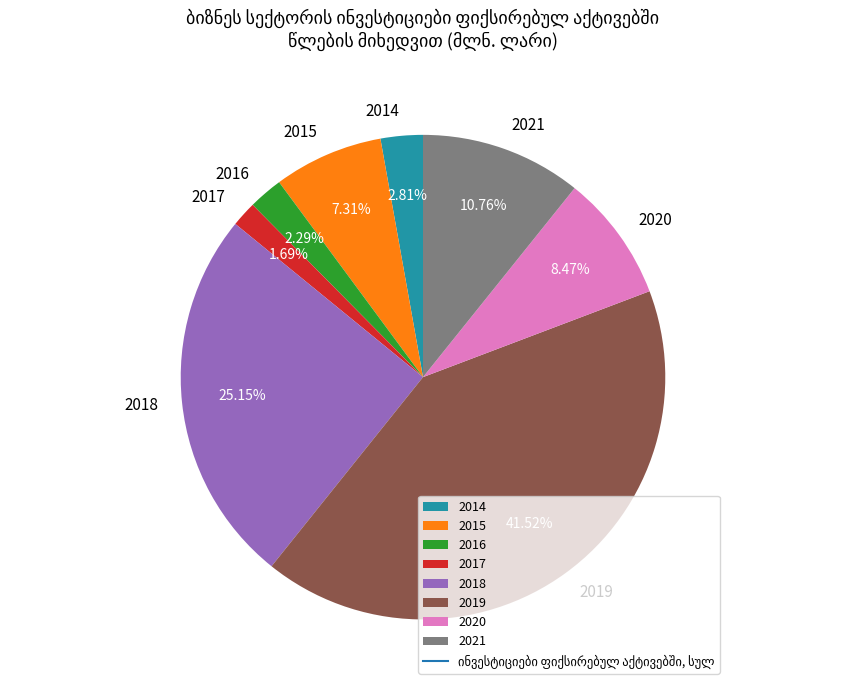

How much of the chart is everything except 2016?

97.7%